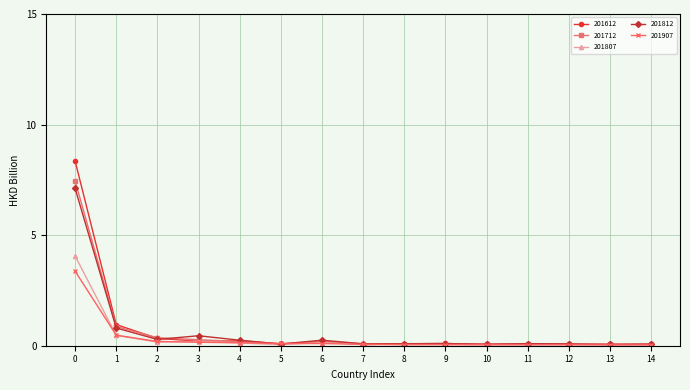

True or false: 201907 has a value of 0.0 at 14.

True